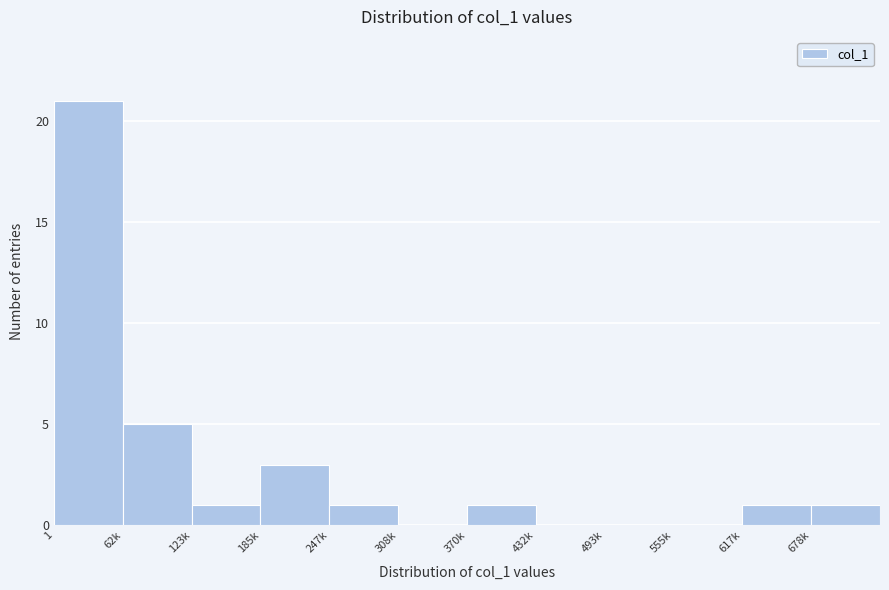

Reading left to right, list all the values displayed in this chart.

1=21	62k=5	123k=1	185k=3	247k=1	308k=0	370k=1	432k=0	493k=0	555k=0	617k=1	678k=1